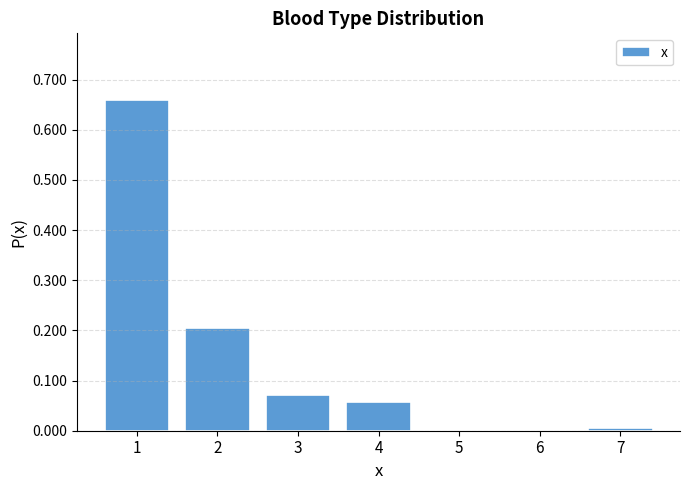

How tall is the bar that spans 3.5 to 4.5 on the x-axis? The values are not printed on the chart, so give them approximately, as read against the axis.

0.06